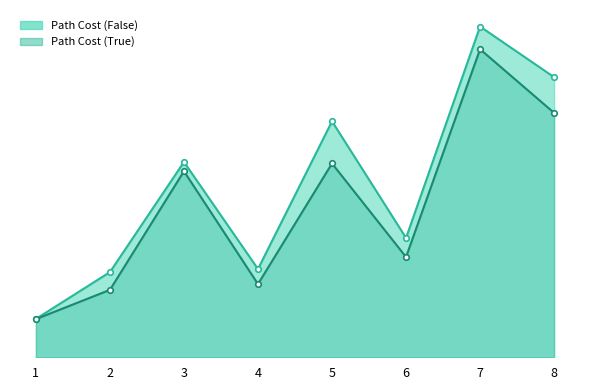

The value of Path Cost (False) at 5 is 625.5. True or false?

False